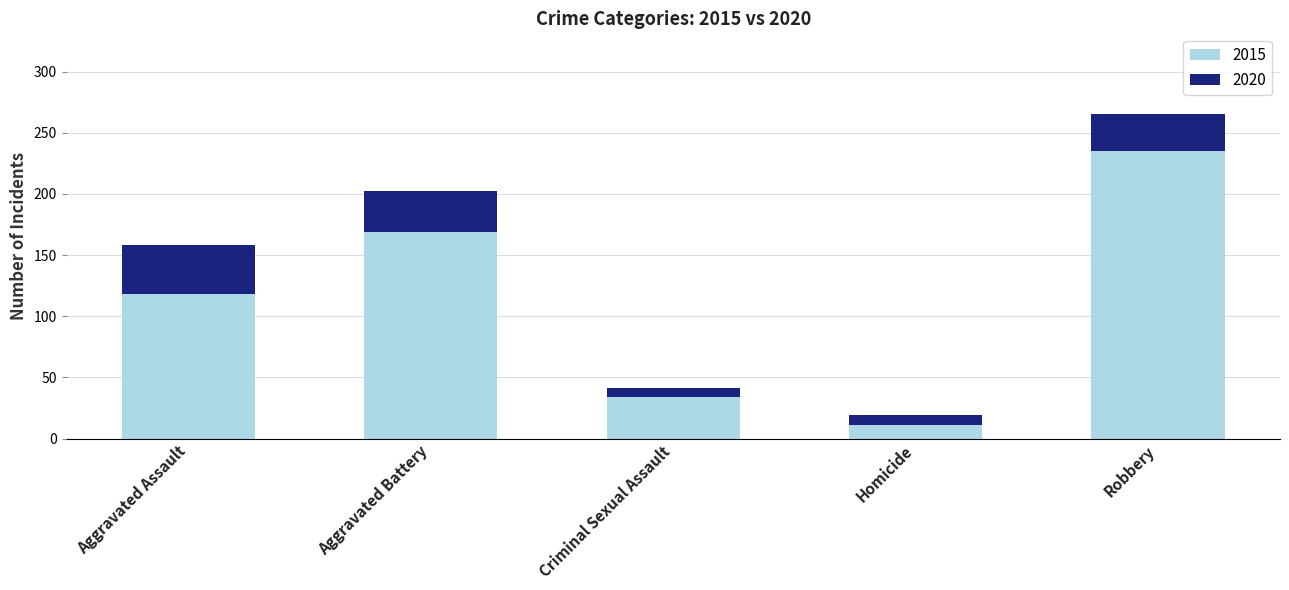

At which category is the sum across all series the highest?

Robbery